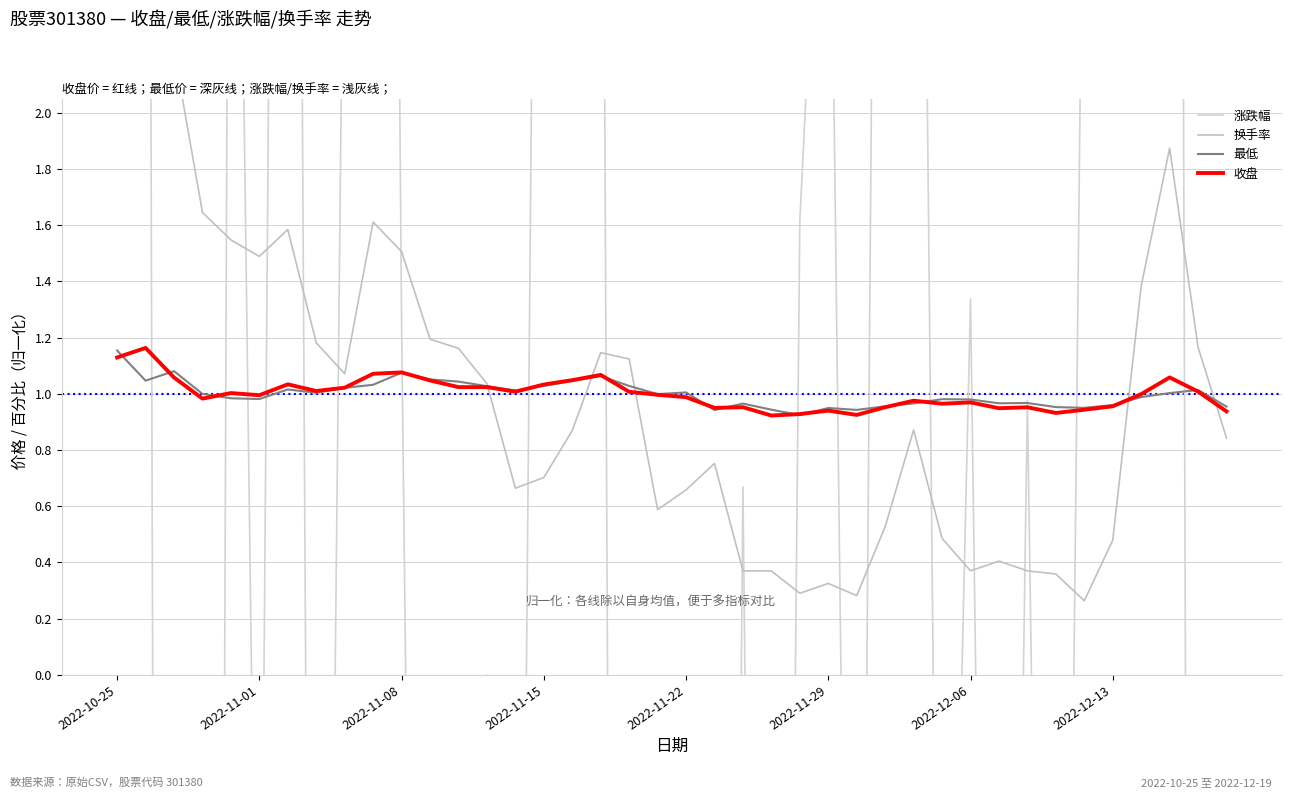

Which category has the highest value in the 最低 series?

2022-10-25